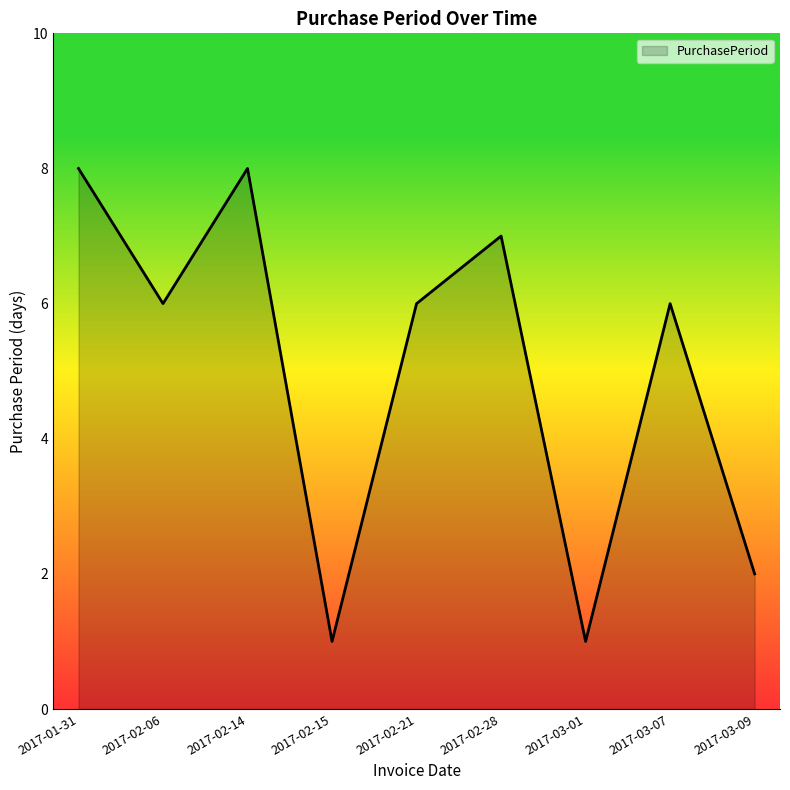

What is the sum of the values at 2017-03-01 and 2017-02-15?

2